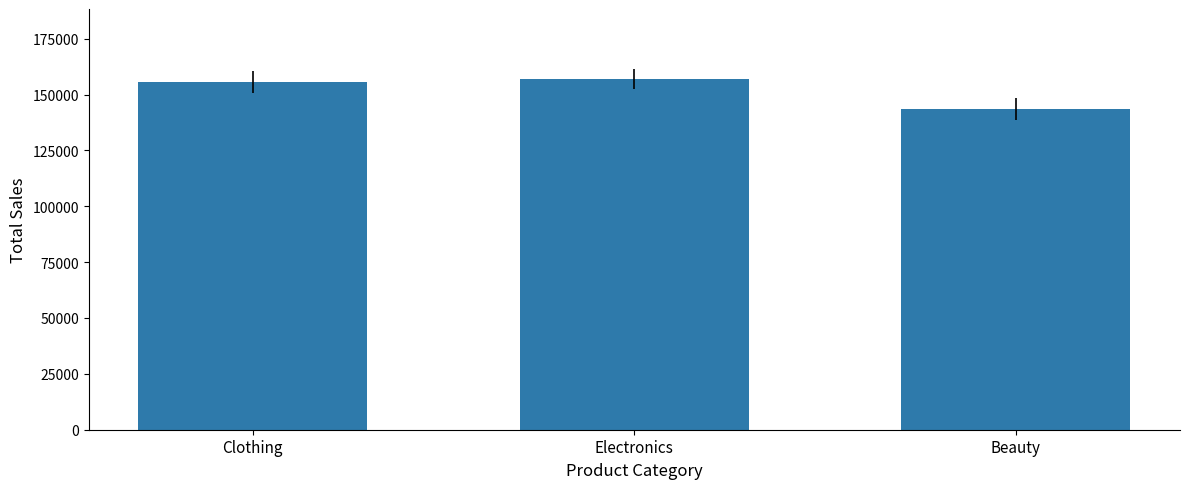

What is the difference between the values at Clothing and Electronics?

1325